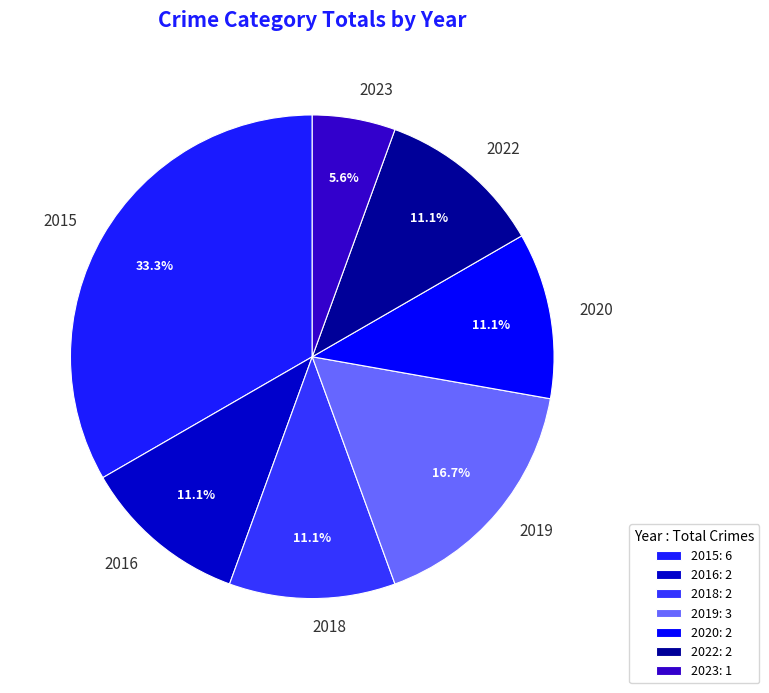

How much of the chart is everything except 2019?

83.3%